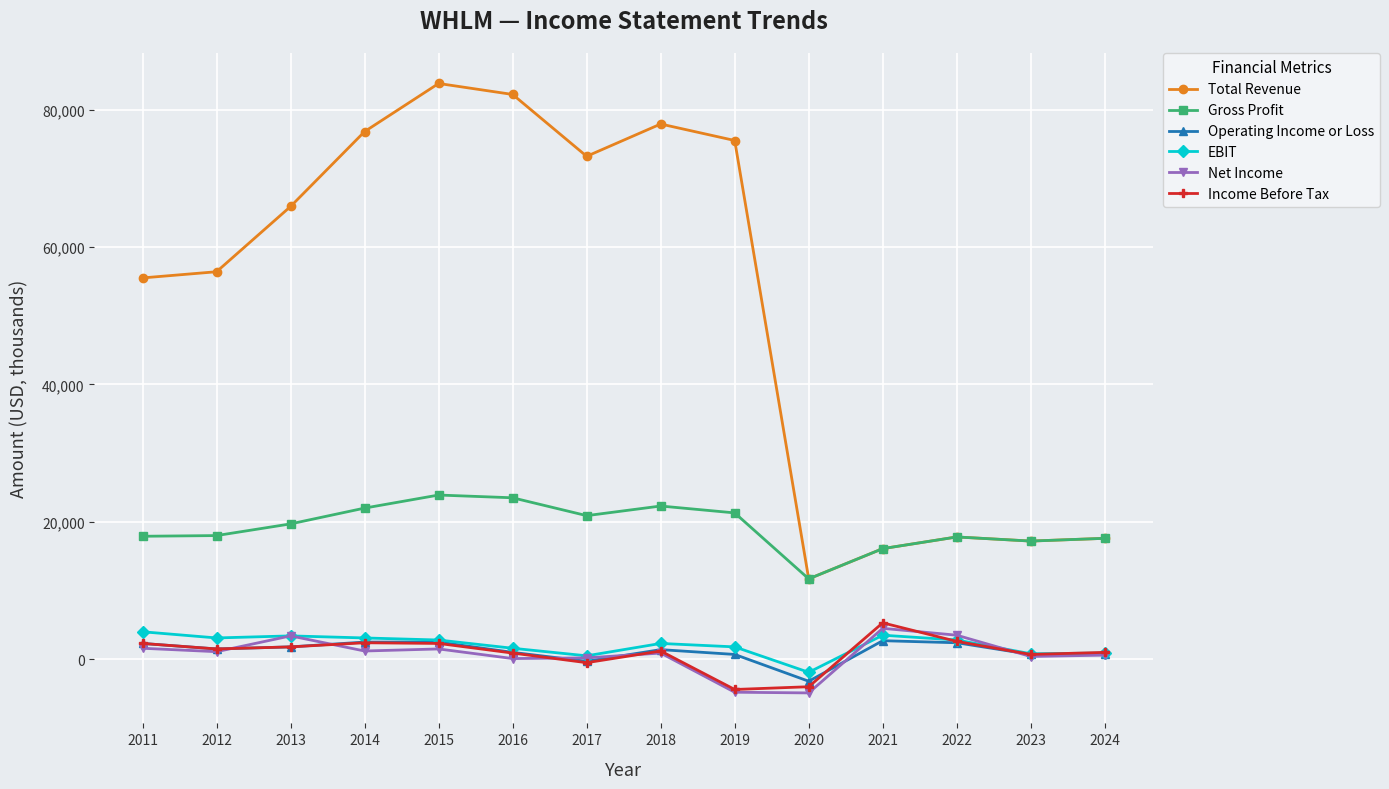

What is the smallest value displayed?

-4900